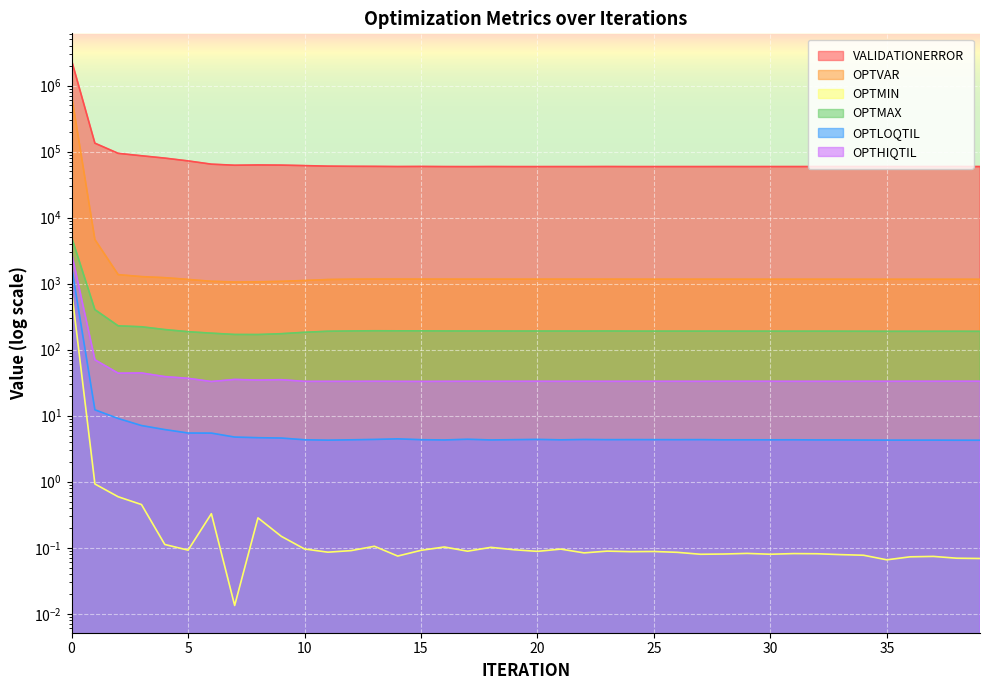

True or false: OPTMIN and VALIDATIONERROR intersect in this chart.

False